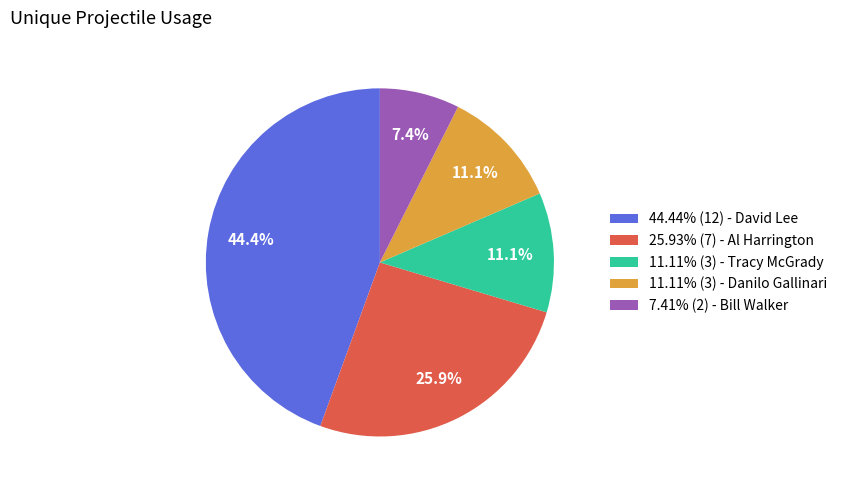

Does any single category account for the majority?

No